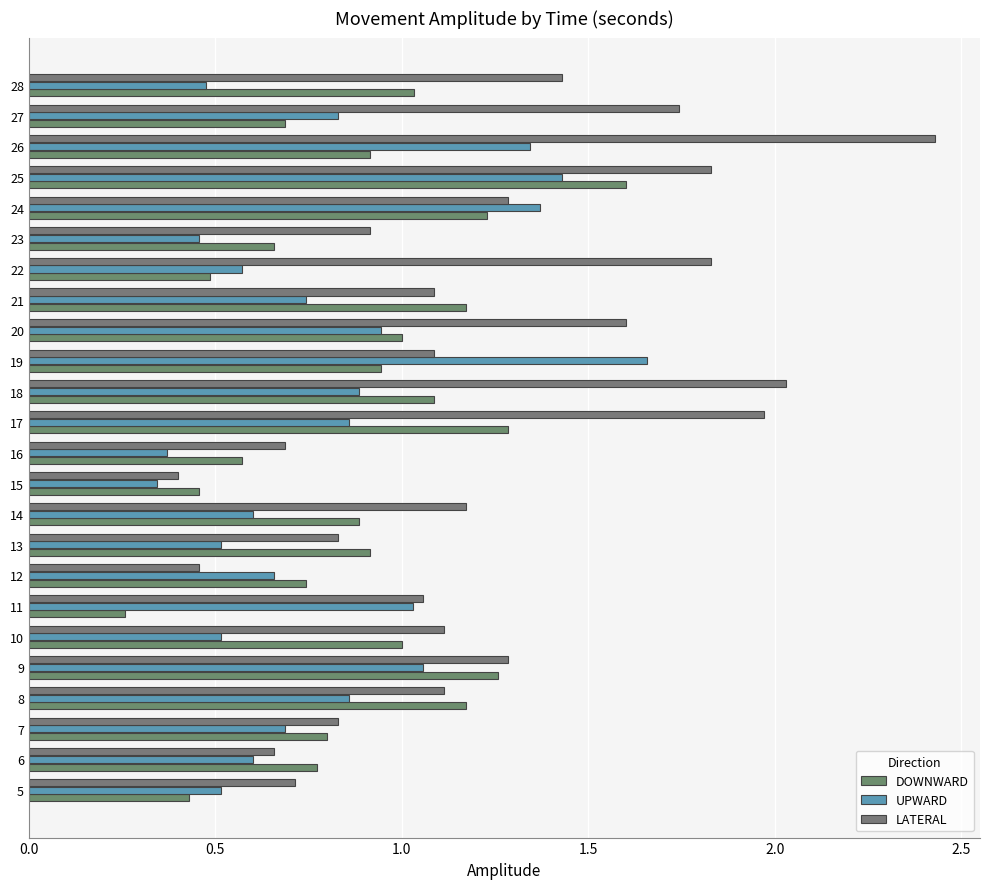

Which series has the largest range (max minus min)?

LATERAL